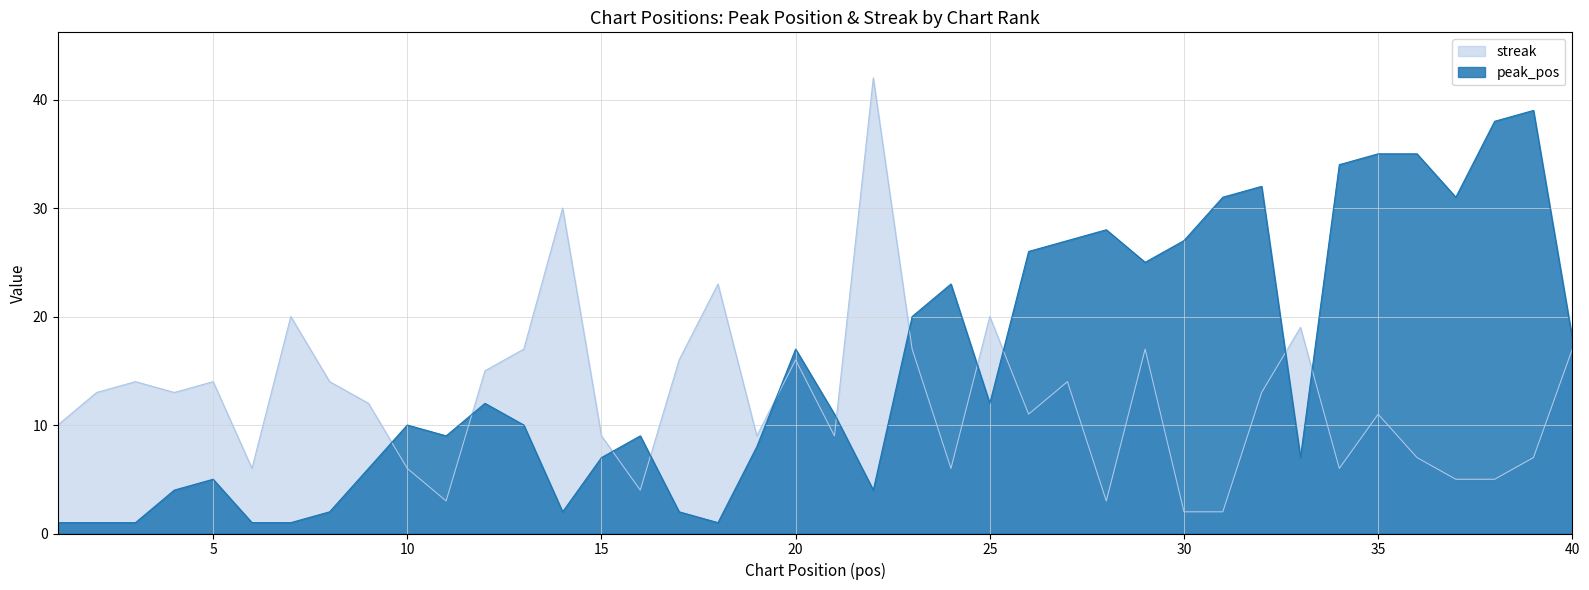

How many data points in peak_pos are above 11?

19